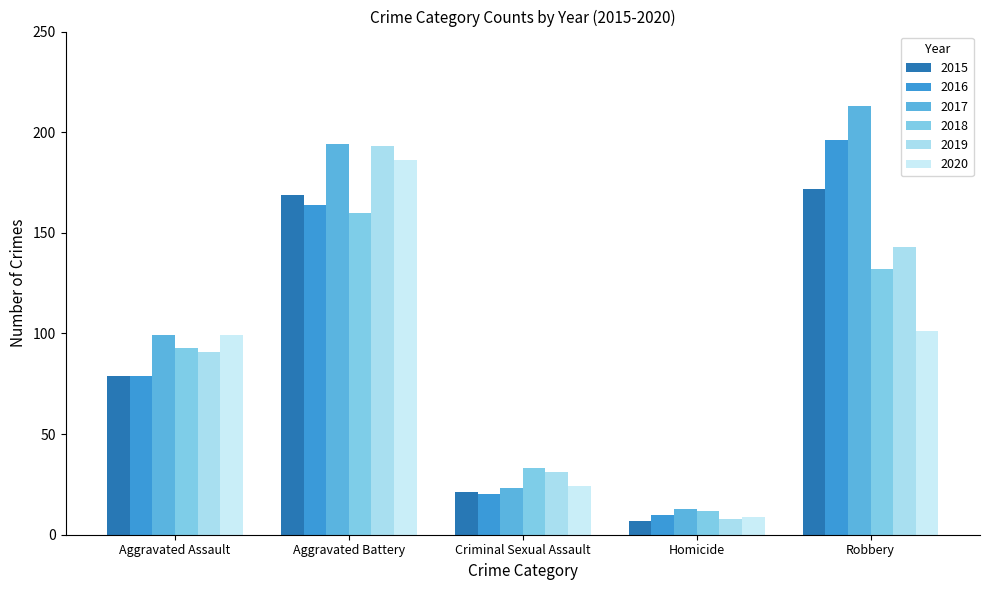

Reading left to right, transcribe all the data shown in this chart.

2015: 79	169	21	7	172
2016: 79	164	20	10	196
2017: 99	194	23	13	213
2018: 93	160	33	12	132
2019: 91	193	31	8	143
2020: 99	186	24	9	101